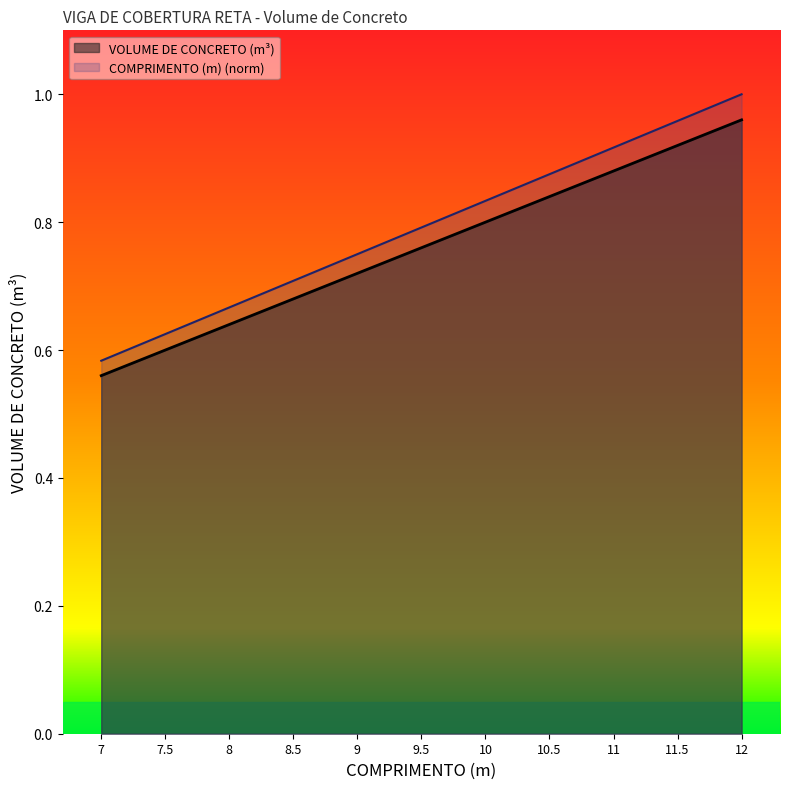

Which category has the lowest value in the COMPRIMENTO (m) series?

7